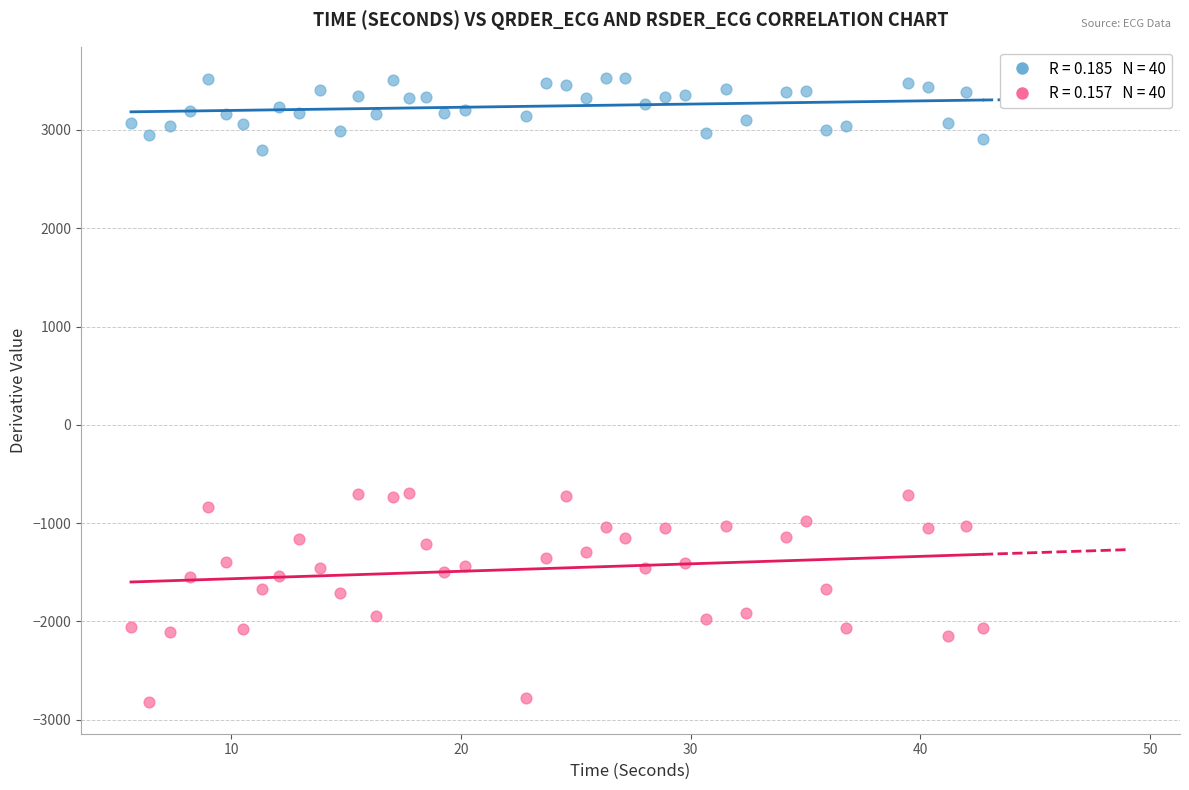

Across all data points, what is the range of Y values (max minus min)?

6353.1